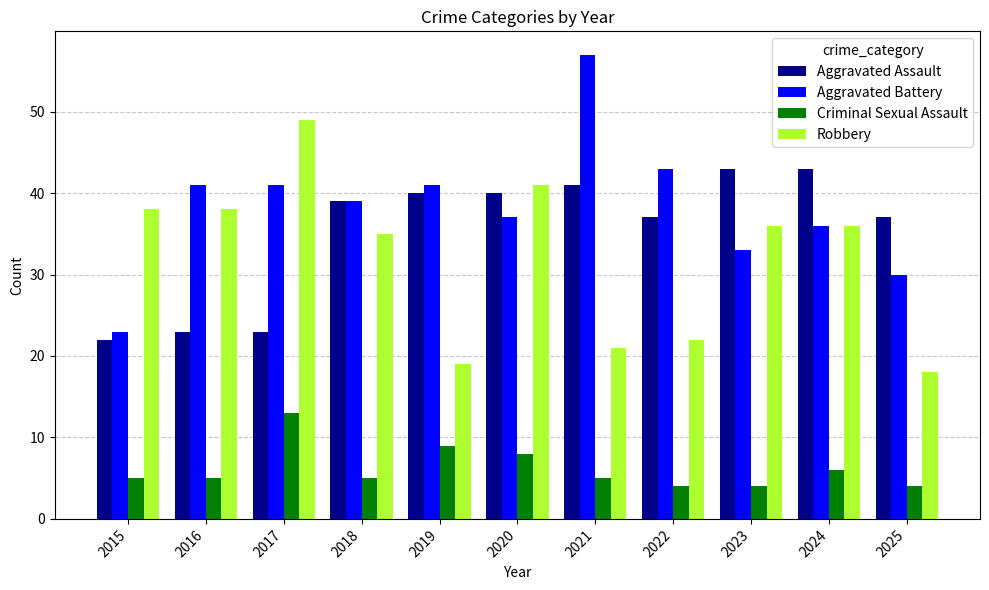

Rank the series by their maximum value, from highest to lowest.

Aggravated Battery, Robbery, Aggravated Assault, Criminal Sexual Assault